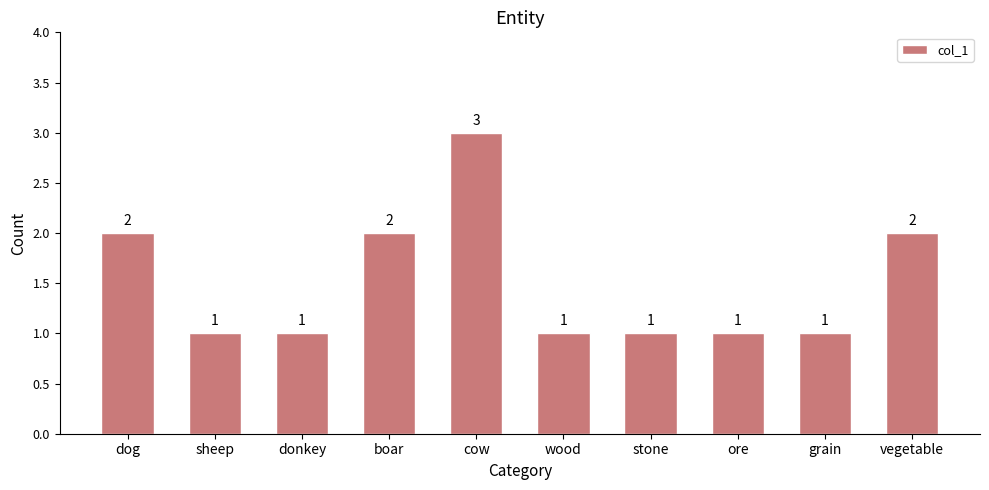

What is the change in value from dog to sheep?

-1